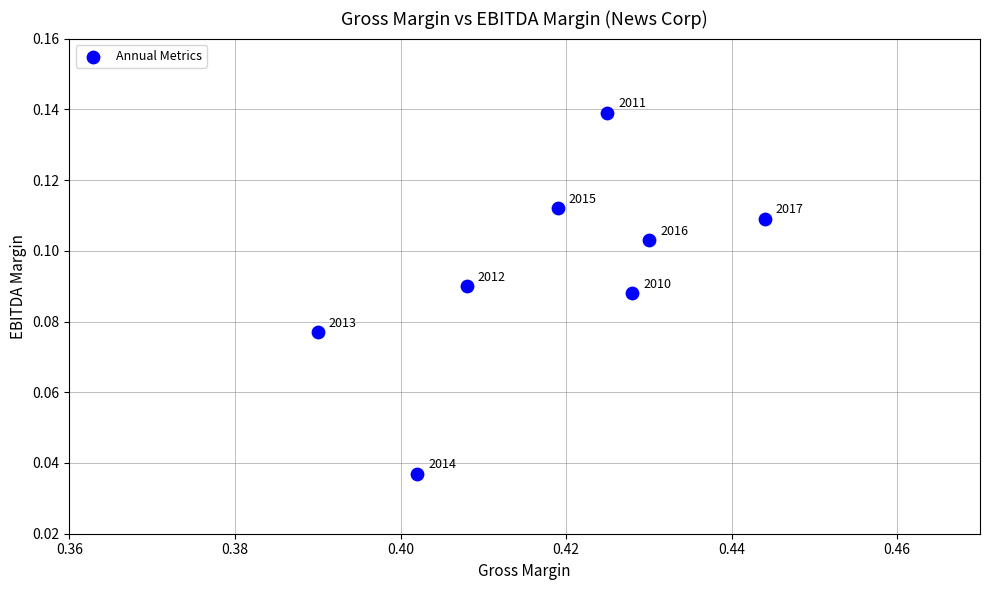

What is the average X value?

0.4